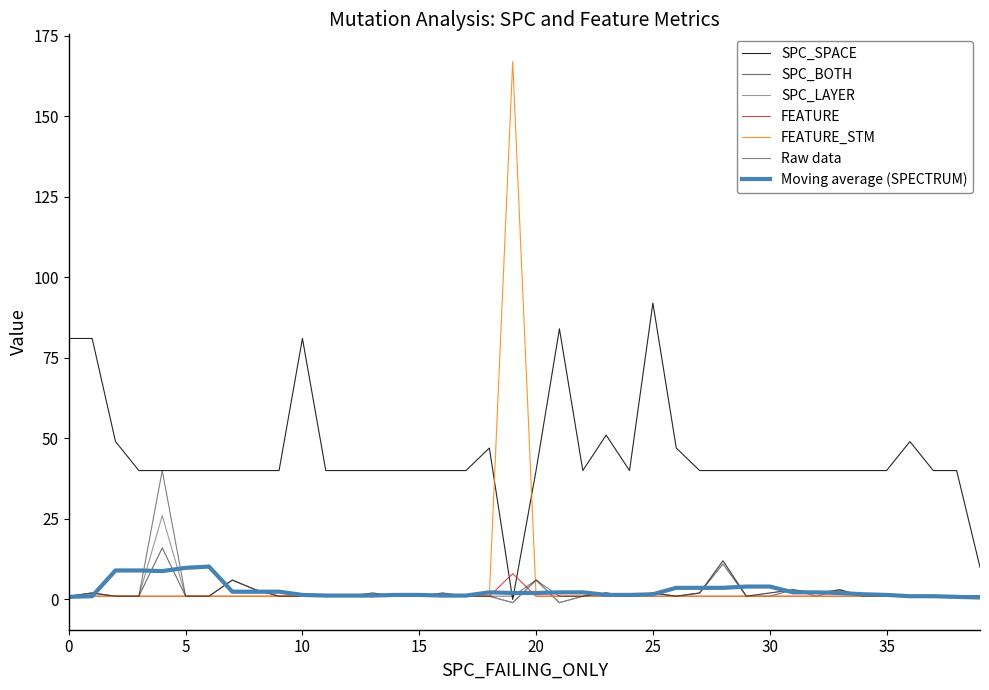

True or false: FEATURE_STM and SPC_LAYER intersect in this chart.

True